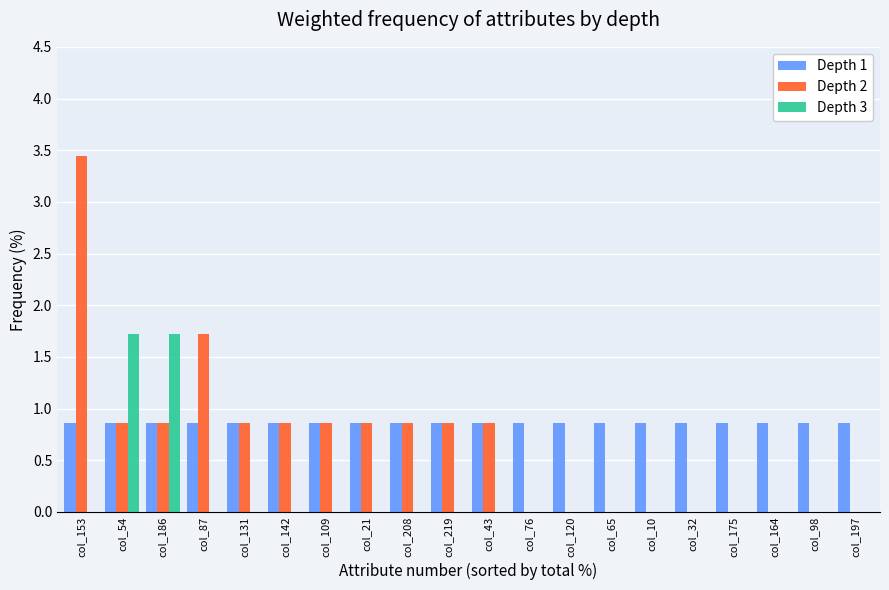

Which series changed the most between col_153 and col_164?

Depth 2